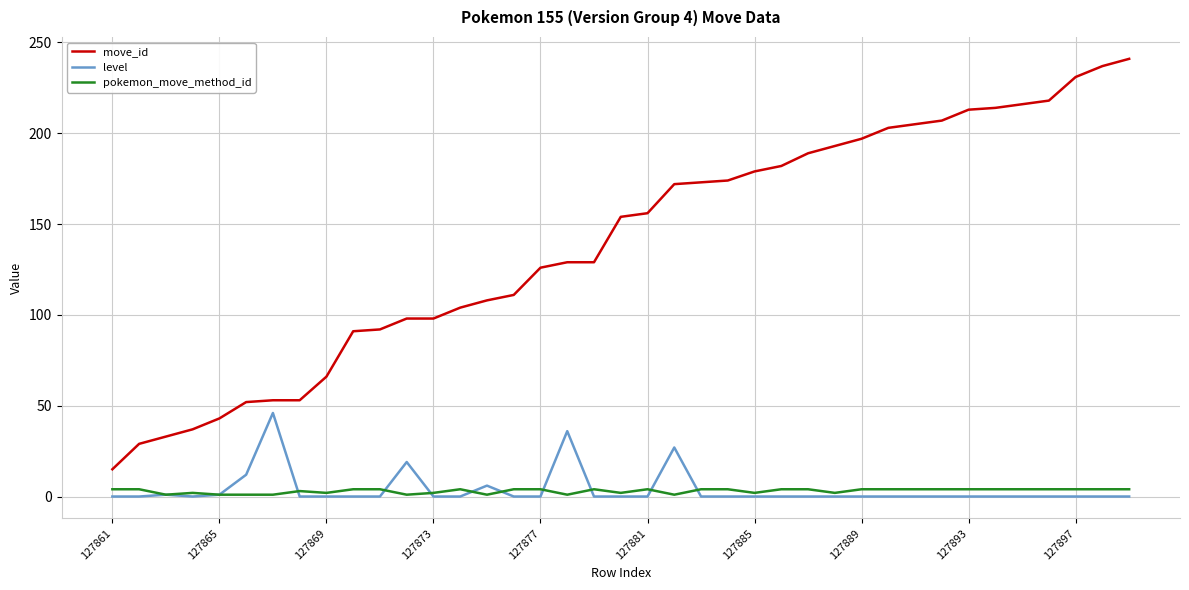

Which series has the largest total across all categories?

move_id